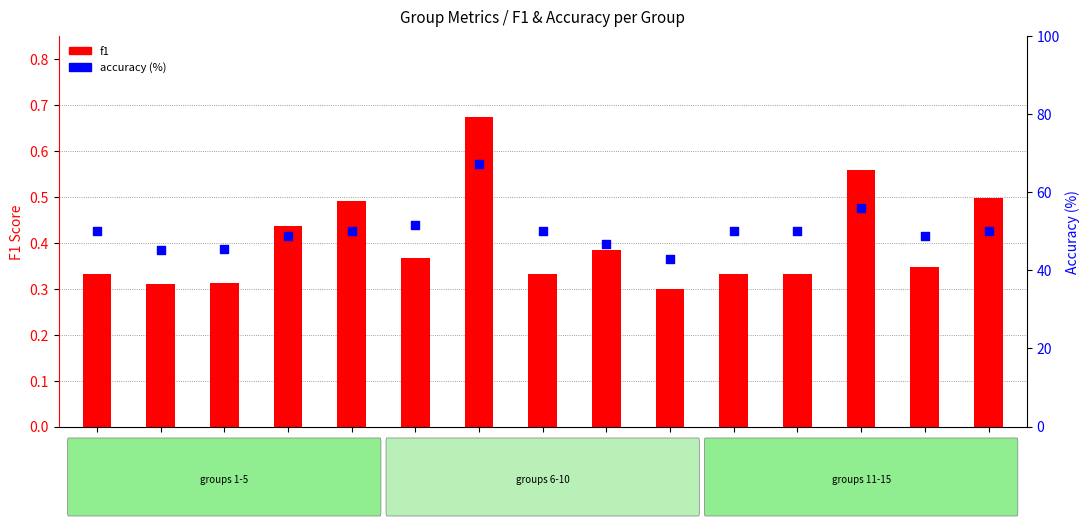

Which series contains the lowest Y value?

f1